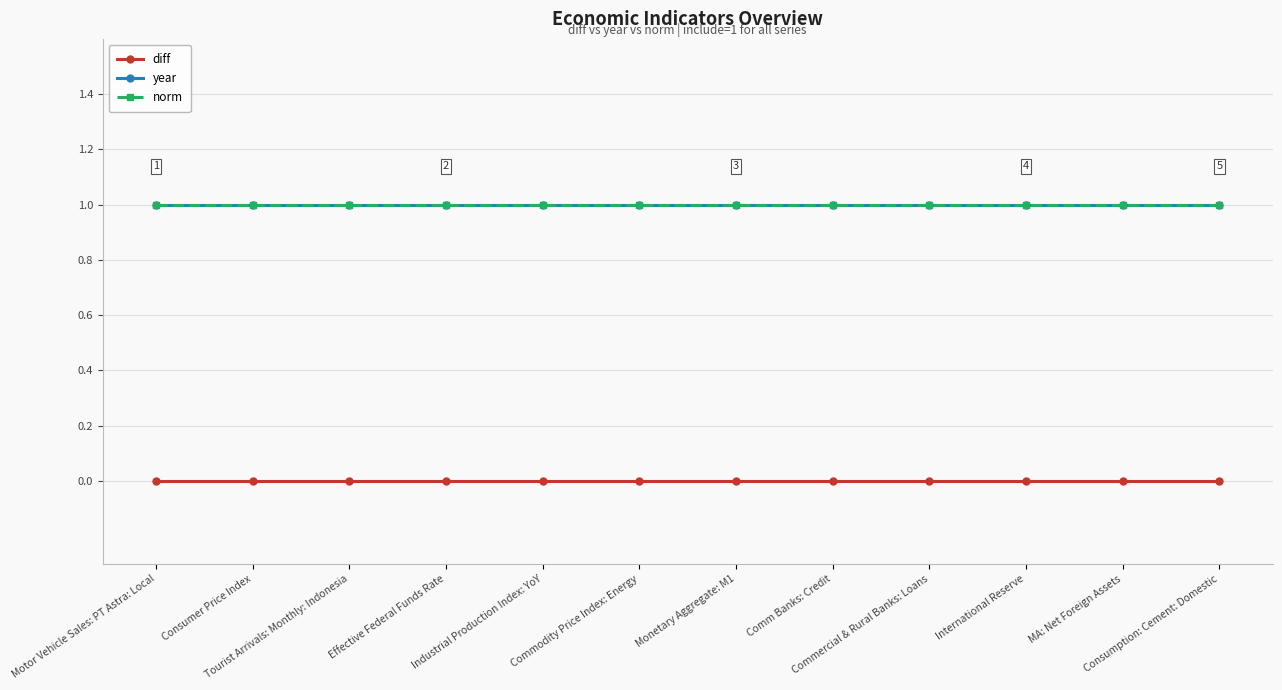

Does the chart have visible grid lines?

Yes